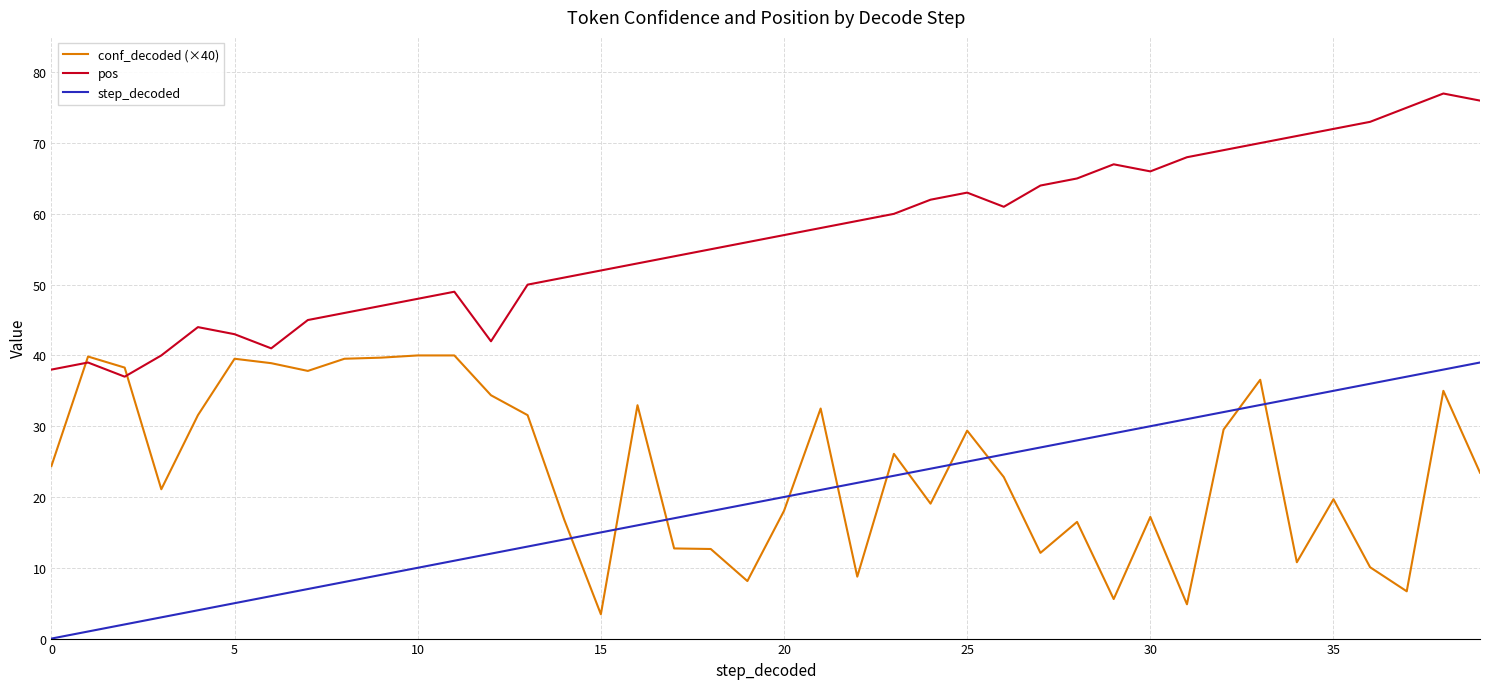

Which series has the largest total across all categories?

pos